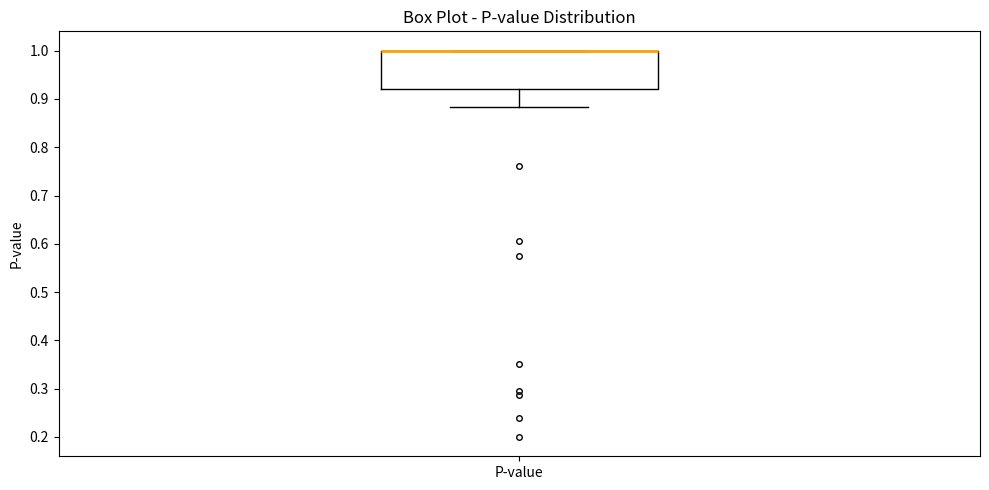

Transcribe this box plot: give where the median line is, the range the box spans, and where the two whiskers end, as read against the y-axis. The values are not printed on the chart, so give them approximately, as read against the axis.

median 1.00 (drawn on the box's upper edge), box 0.92 to 1.00, whiskers 0.88 to 1.00